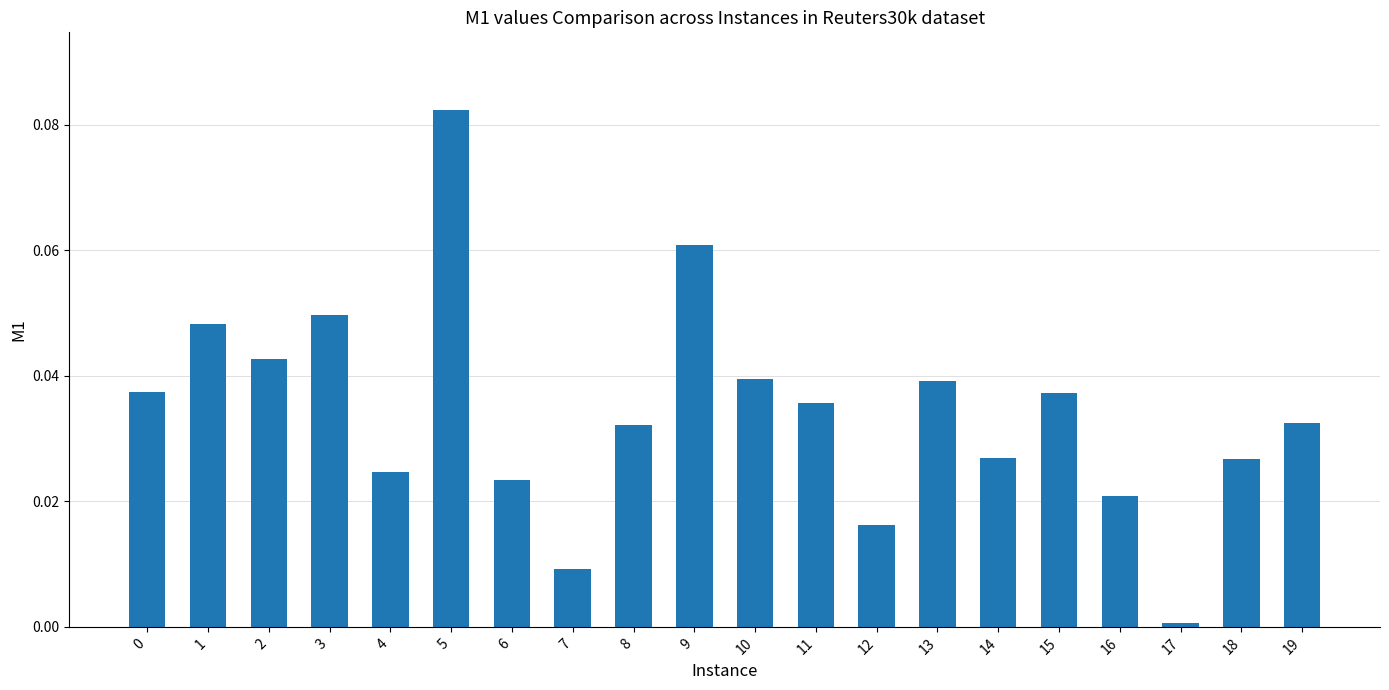

At which category does the chart reach its minimum across all series?

17